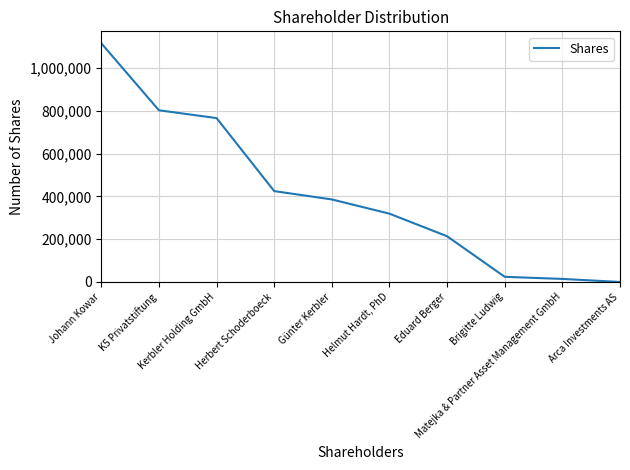

Read the value at Günter Kerbler.

385858